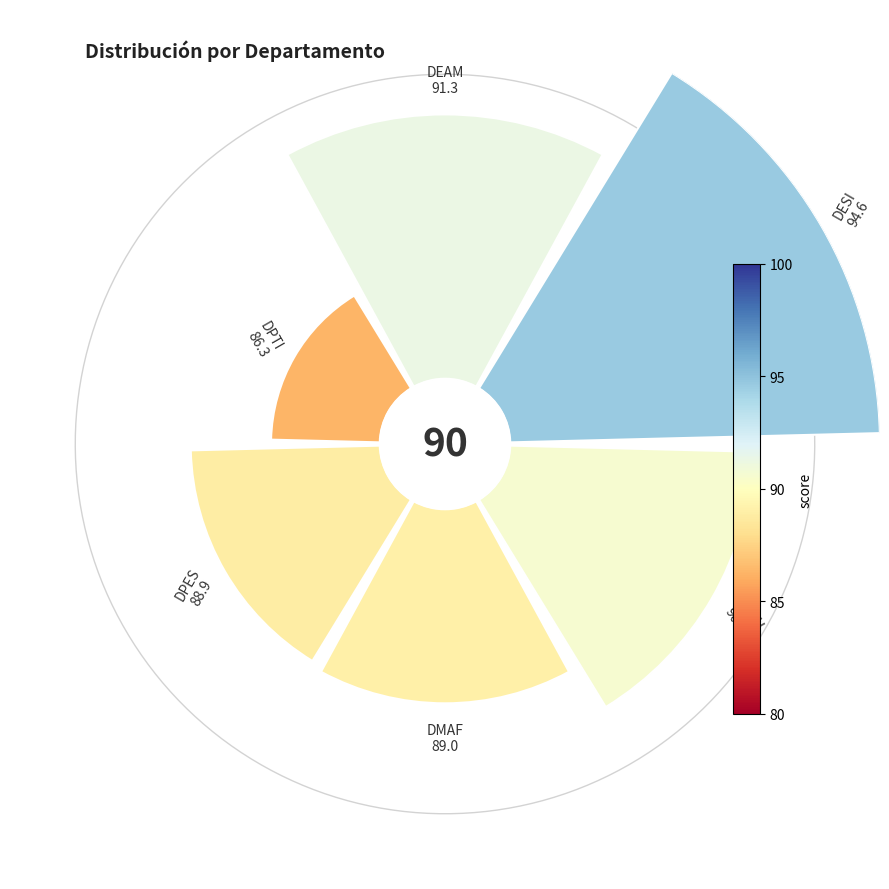

How many segments does this pie chart have?

6